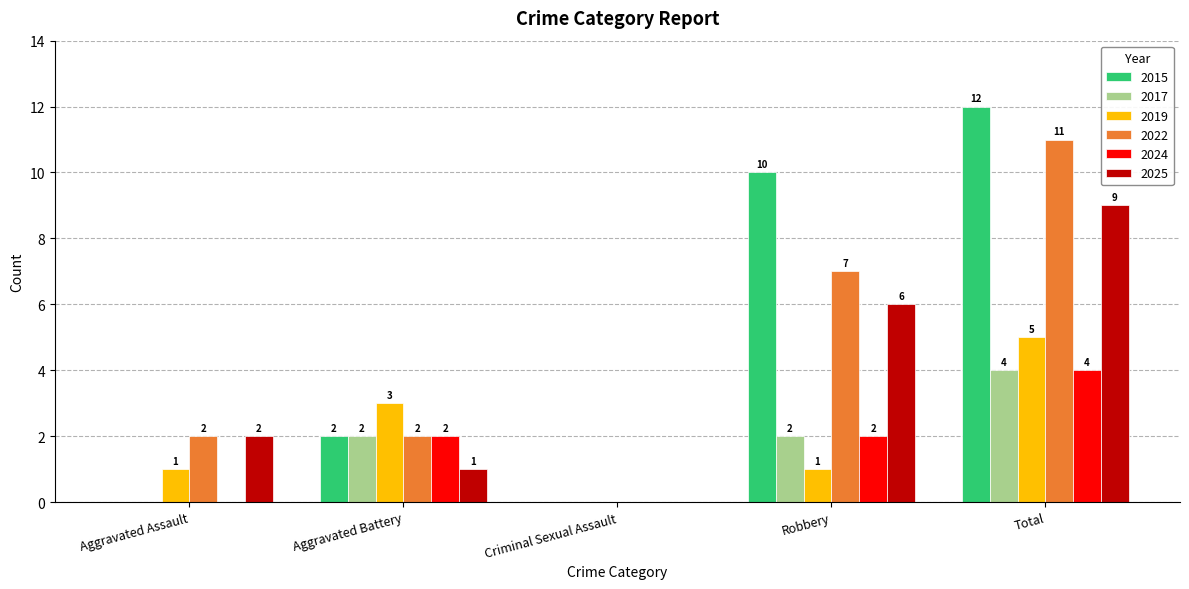

Are the bars horizontal?

No